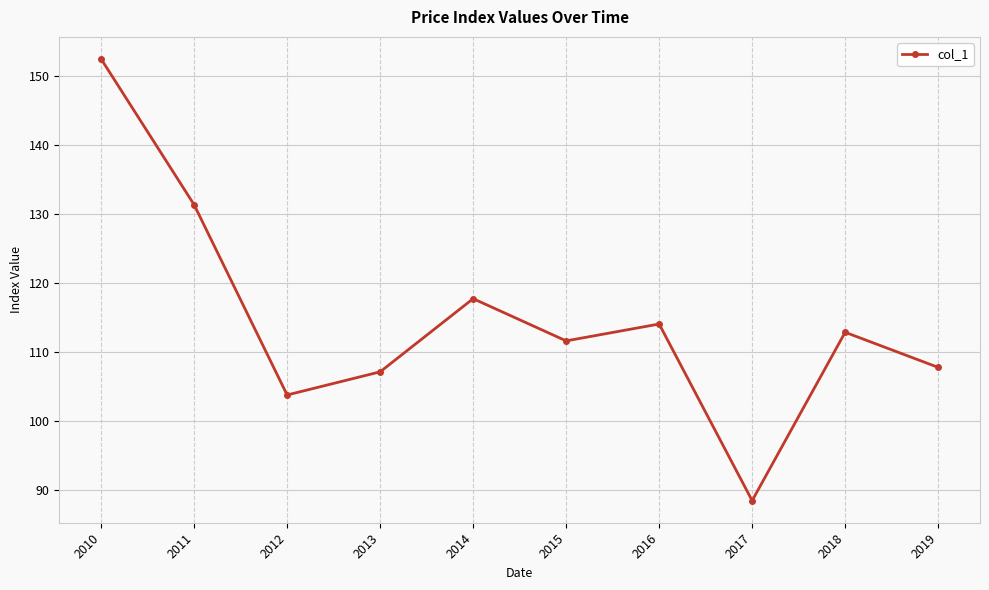

Rank the categories by value from lowest to highest.

2017, 2012, 2013, 2019, 2015, 2018, 2016, 2014, 2011, 2010